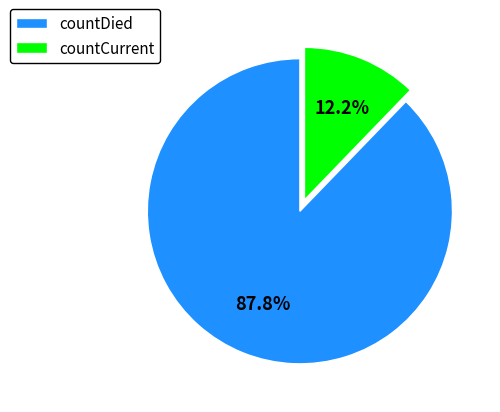

Which category has the biggest portion of the pie?

countDied